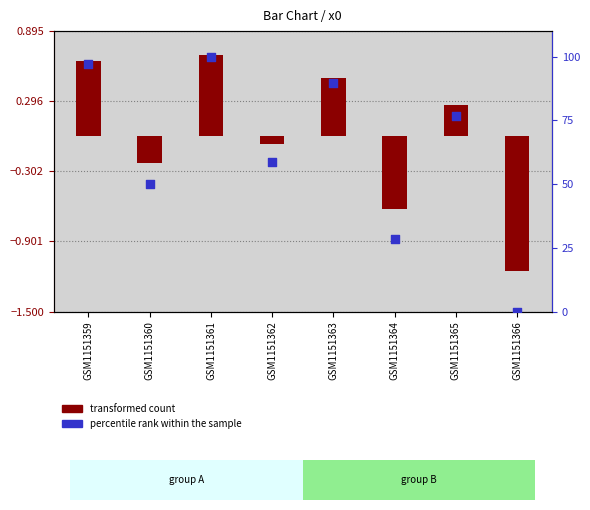

What is the total value across all series at GSM1151360?

49.7